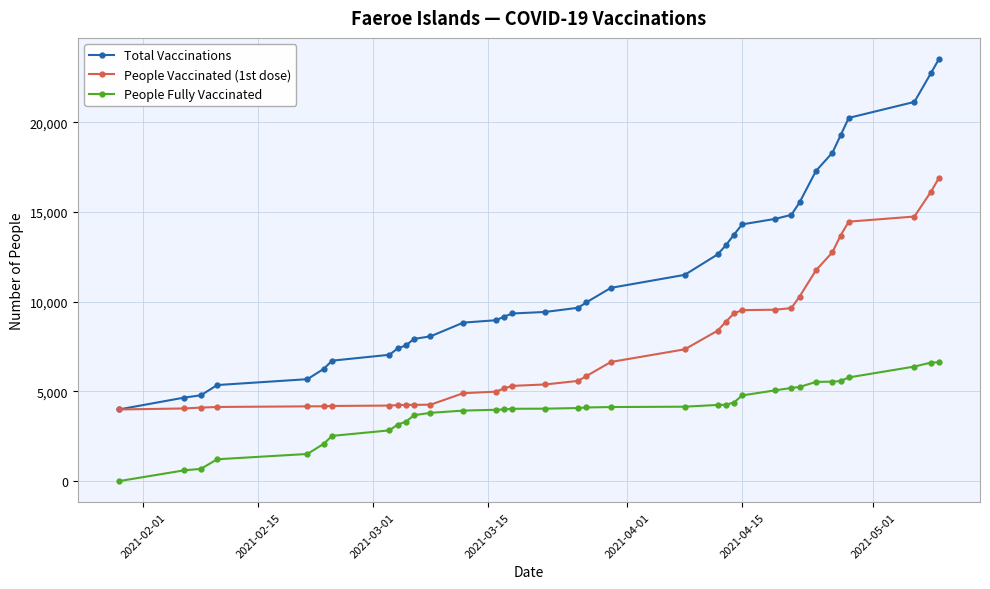

Which series has the widest spread of values?

Total Vaccinations